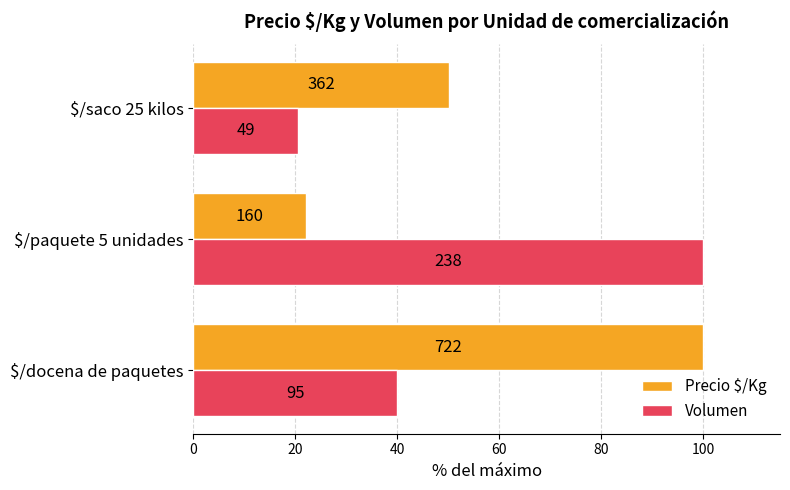

Reading right to left, transcribe all the data shown in this chart.

Precio $/Kg: 50.1	22.2	100.0
Volumen: 20.6	100.0	39.9